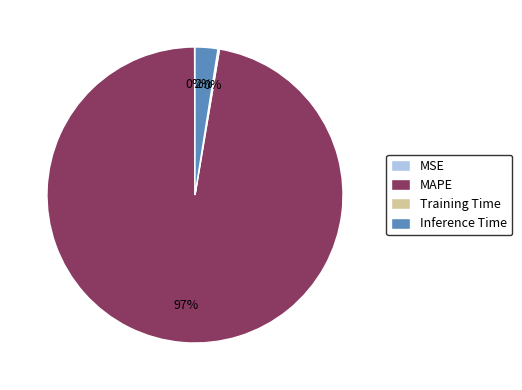

The MAPE slice represents 97% of the pie. True or false?

True